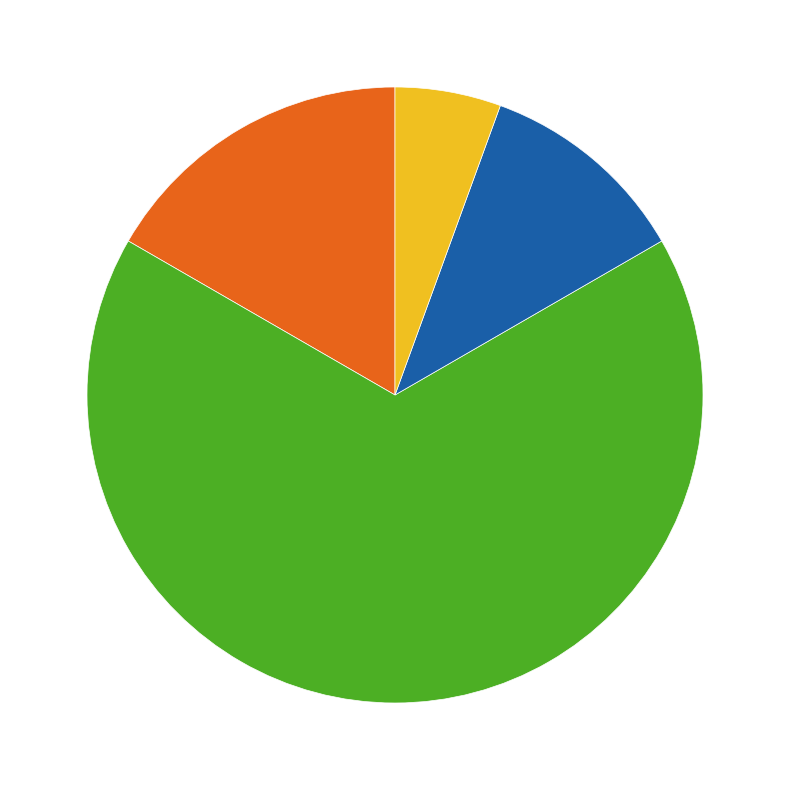

Is there a majority slice in this chart?

Yes